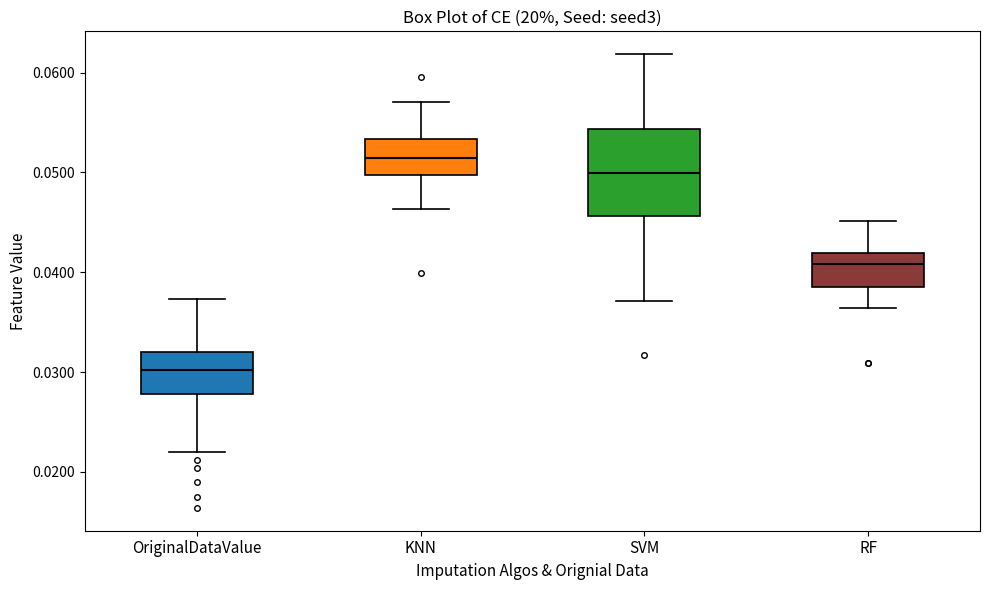

Which box's median line is the highest?

KNN